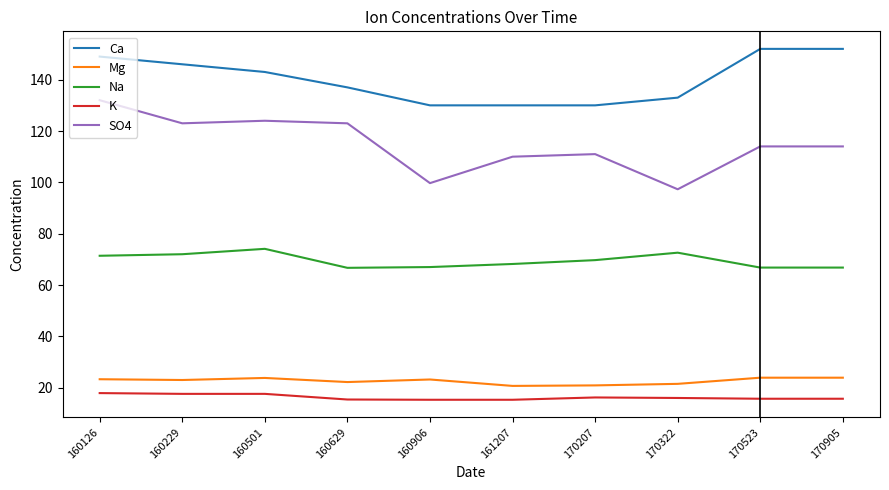

Which series has the widest spread of values?

SO4